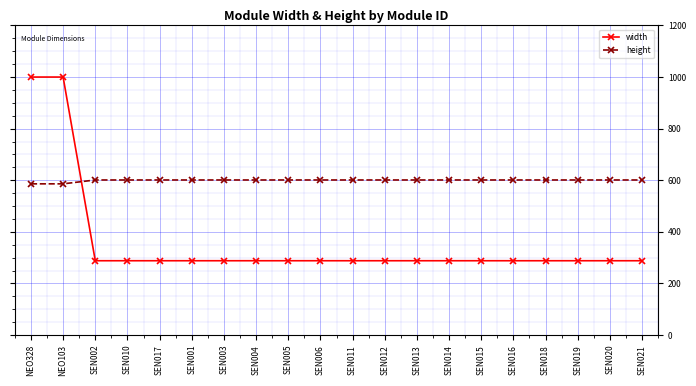

At how many categories does at least one series exceed 456?

20